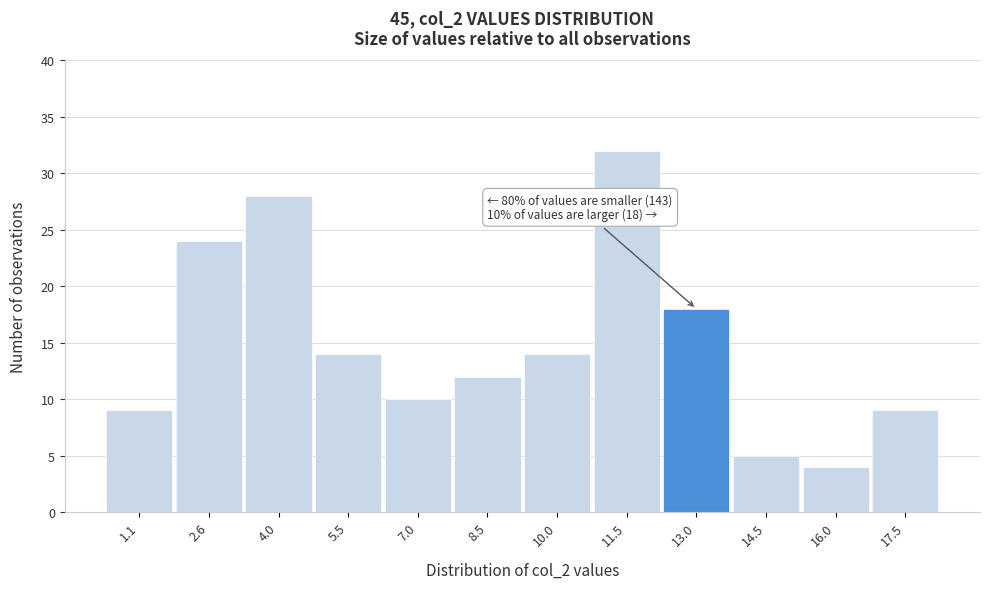

Which range on the x-axis has the tallest bar?

10.8 to 12.2